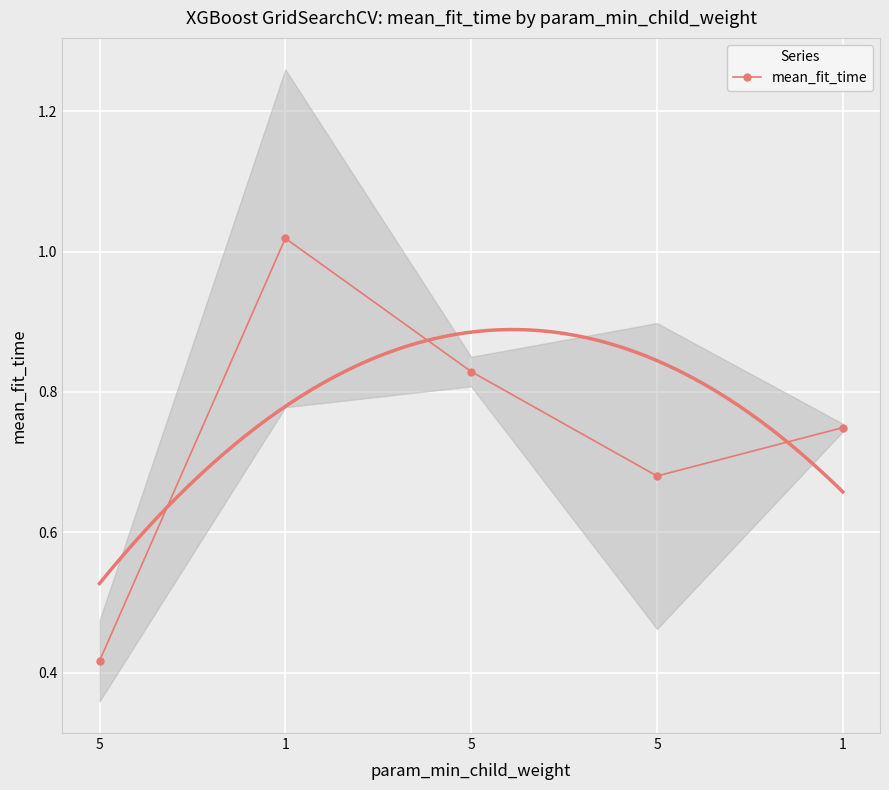

List the labels in order of value, smallest first.

5, 5, 1, 5, 1